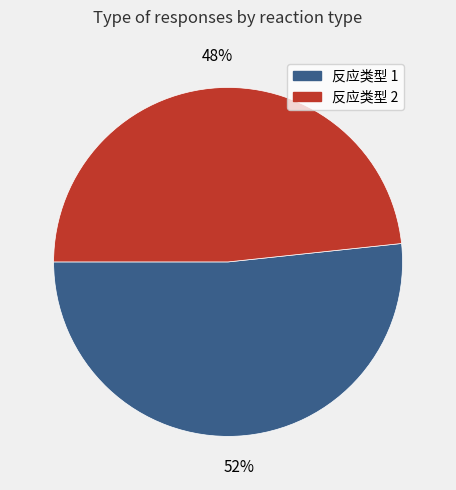

How many segments does this pie chart have?

2